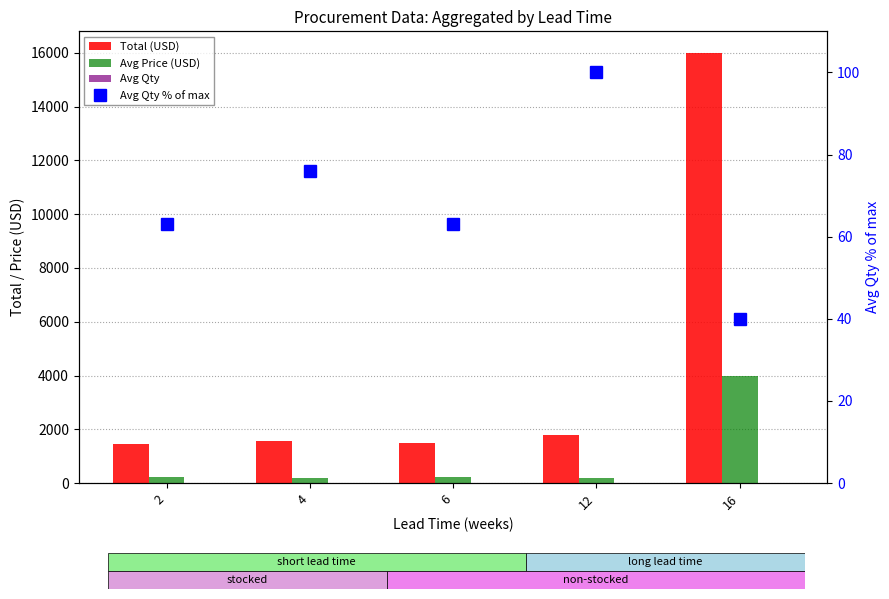

What is the difference between the maximum and minimum values in the Avg Price (USD) series?

3821